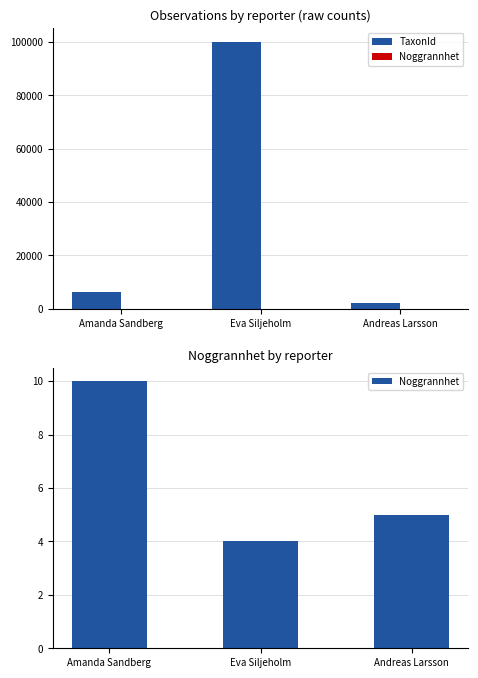

What is the sum of all Noggrannhet values?

19